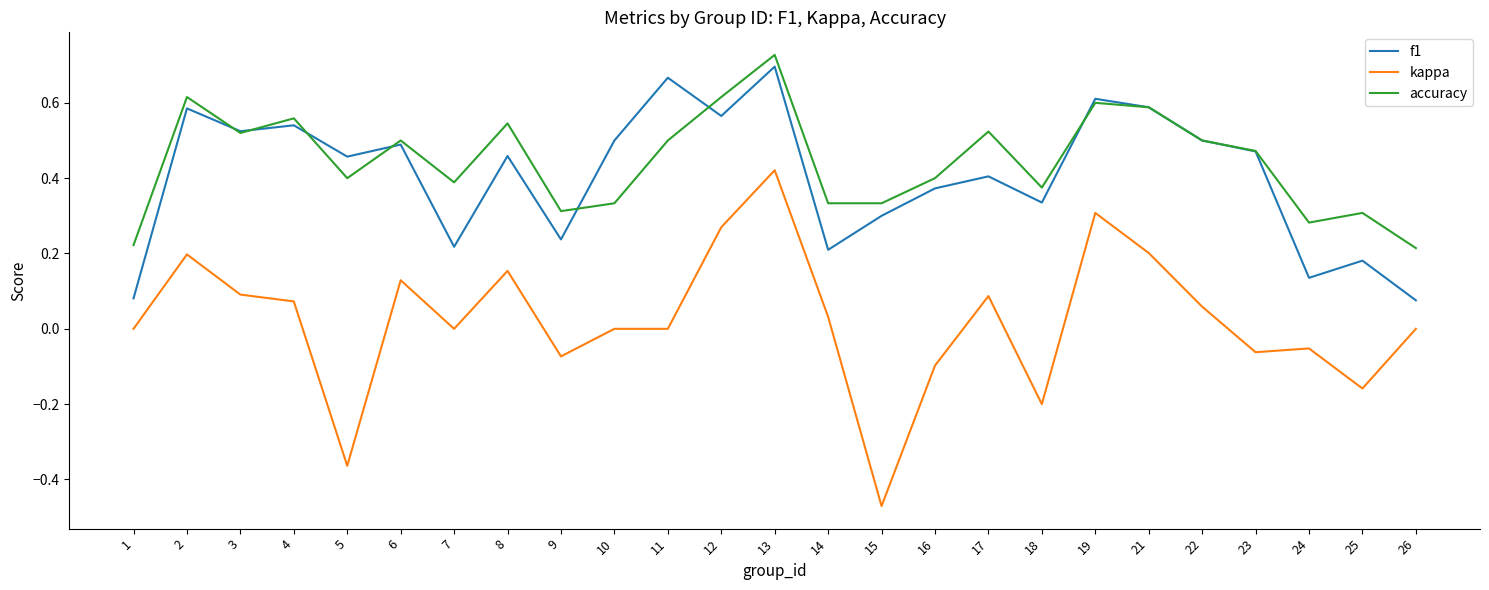

Is the value of f1 at 7 greater than the value of kappa at 12?

No